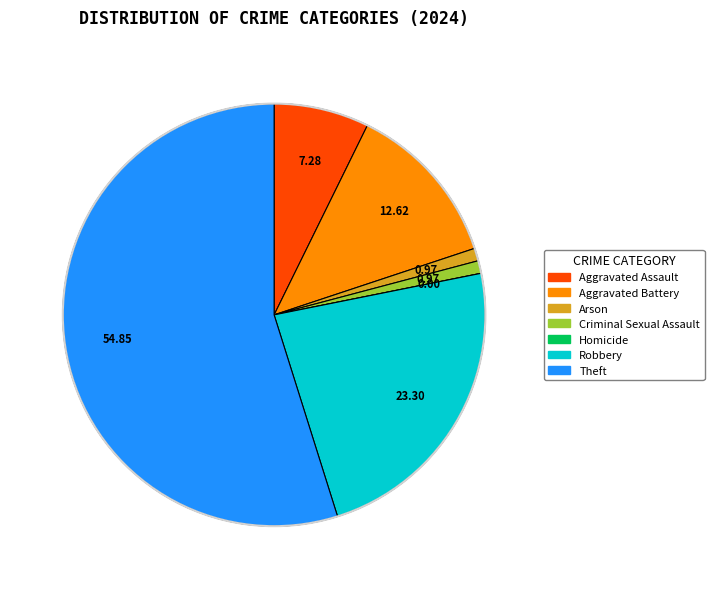

Between Aggravated Battery and Robbery, which is larger?

Robbery